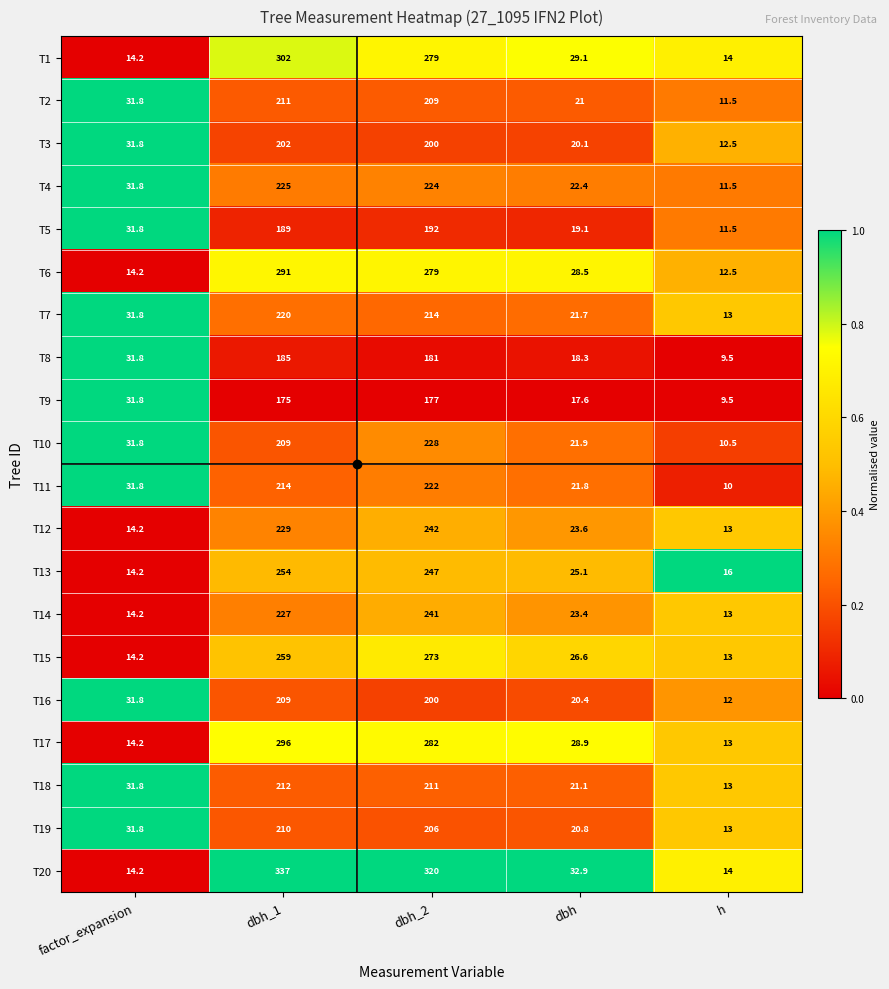

What is the smallest value displayed?

9.5